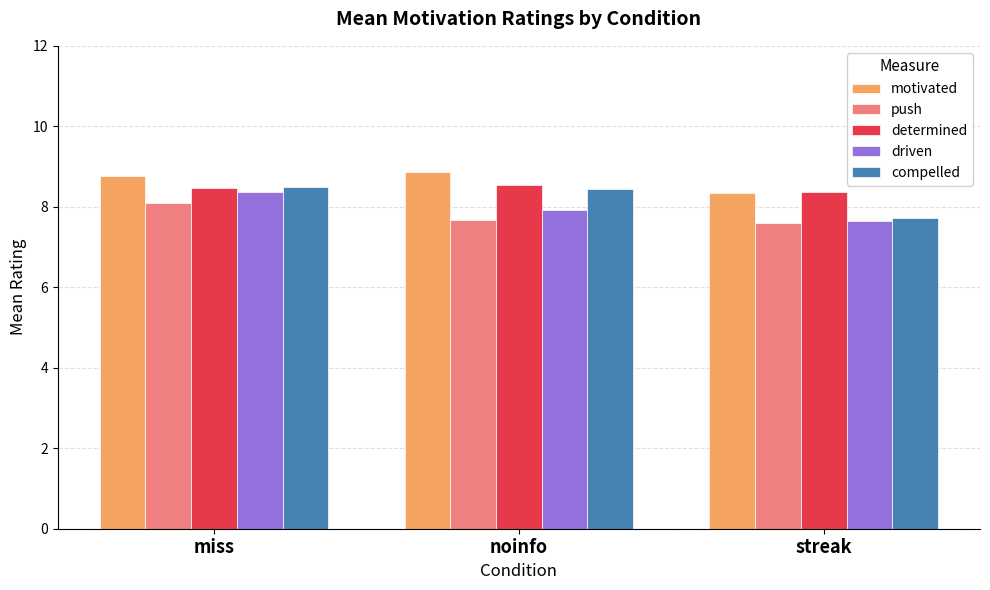

What is the label of the 1st bar from the right?

streak